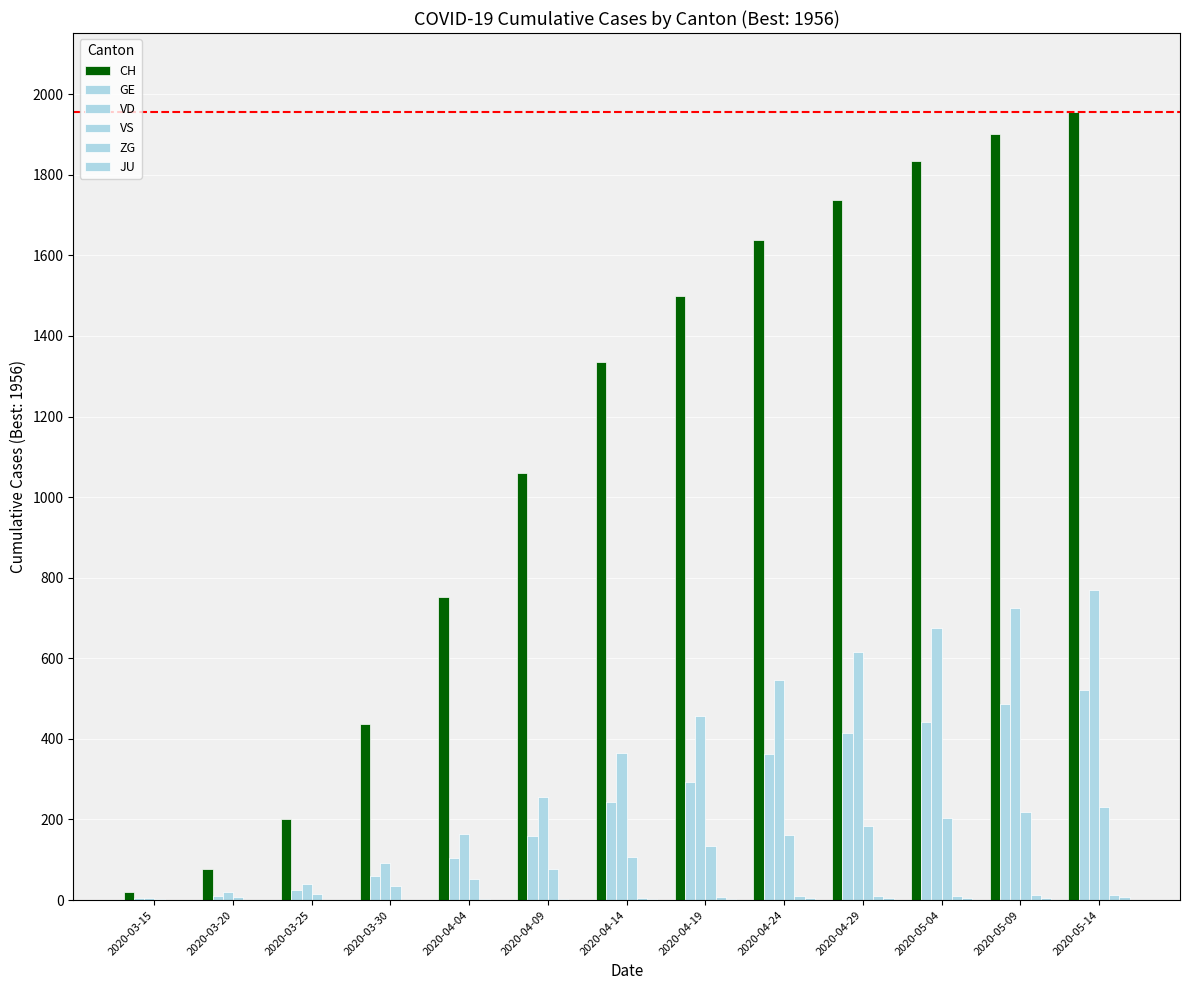

Count the number of categories in the chart.

13